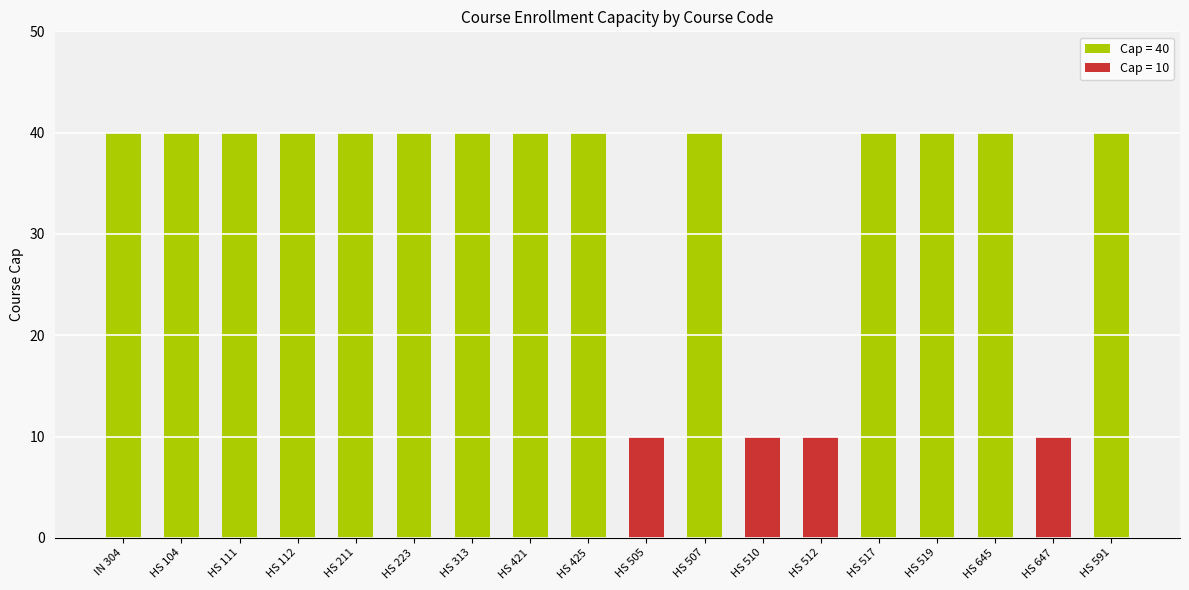

Reading left to right, extract all data points from this chart.

IN 304=40	HS 104=40	HS 111=40	HS 112=40	HS 211=40	HS 223=40	HS 313=40	HS 421=40	HS 425=40	HS 505=10	HS 507=40	HS 510=10	HS 512=10	HS 517=40	HS 519=40	HS 645=40	HS 647=10	HS 591=40